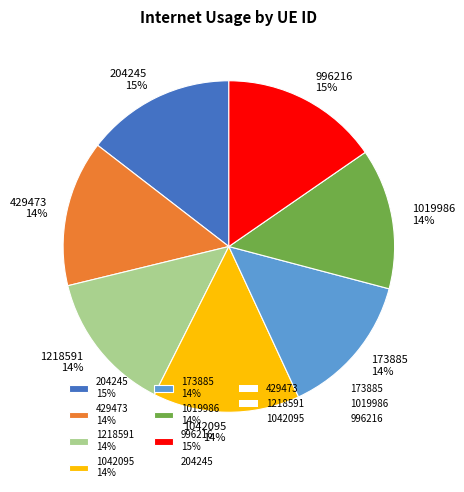

True or false: 1019986 accounts for 28% of the total.

False